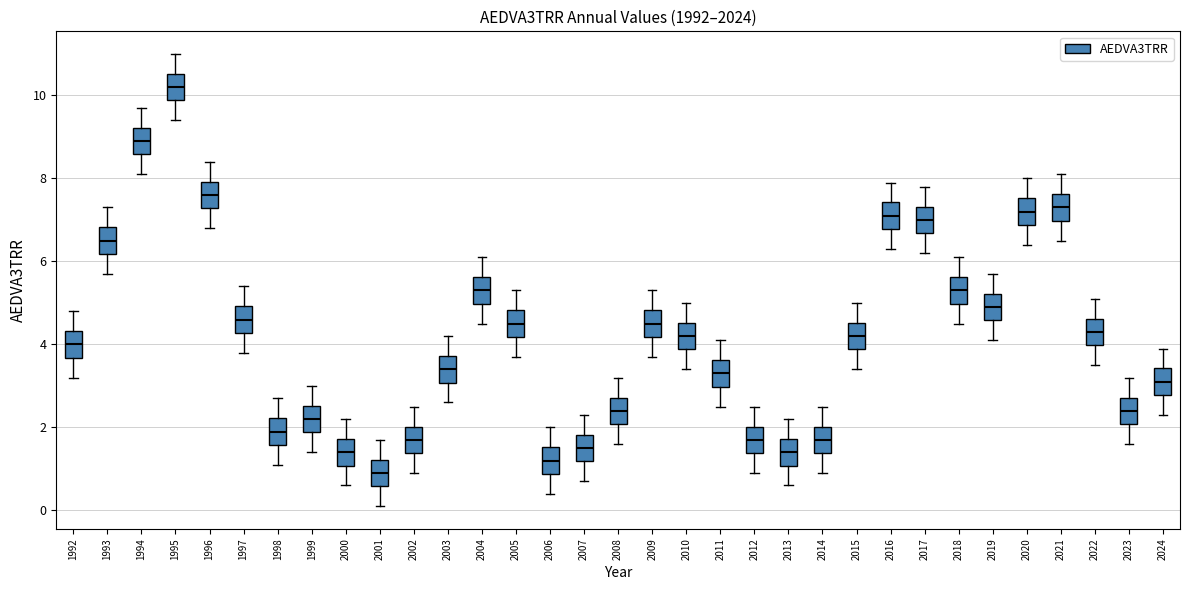

Where does the upper whisker of the box at x = 2022 end on the y-axis? The values are not printed on the chart, so give them approximately, as read against the axis.

5.2